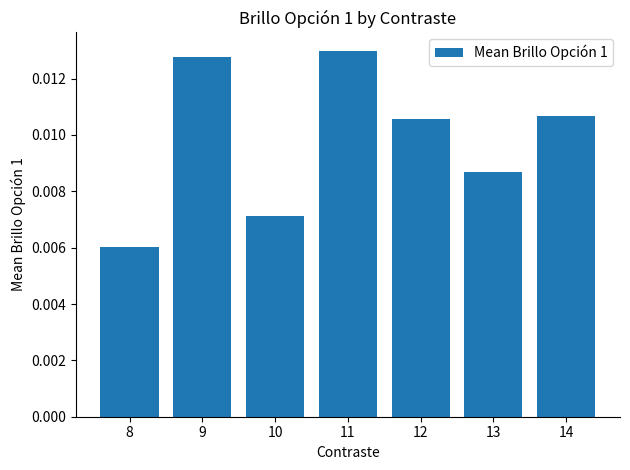

Are the bars horizontal?

No